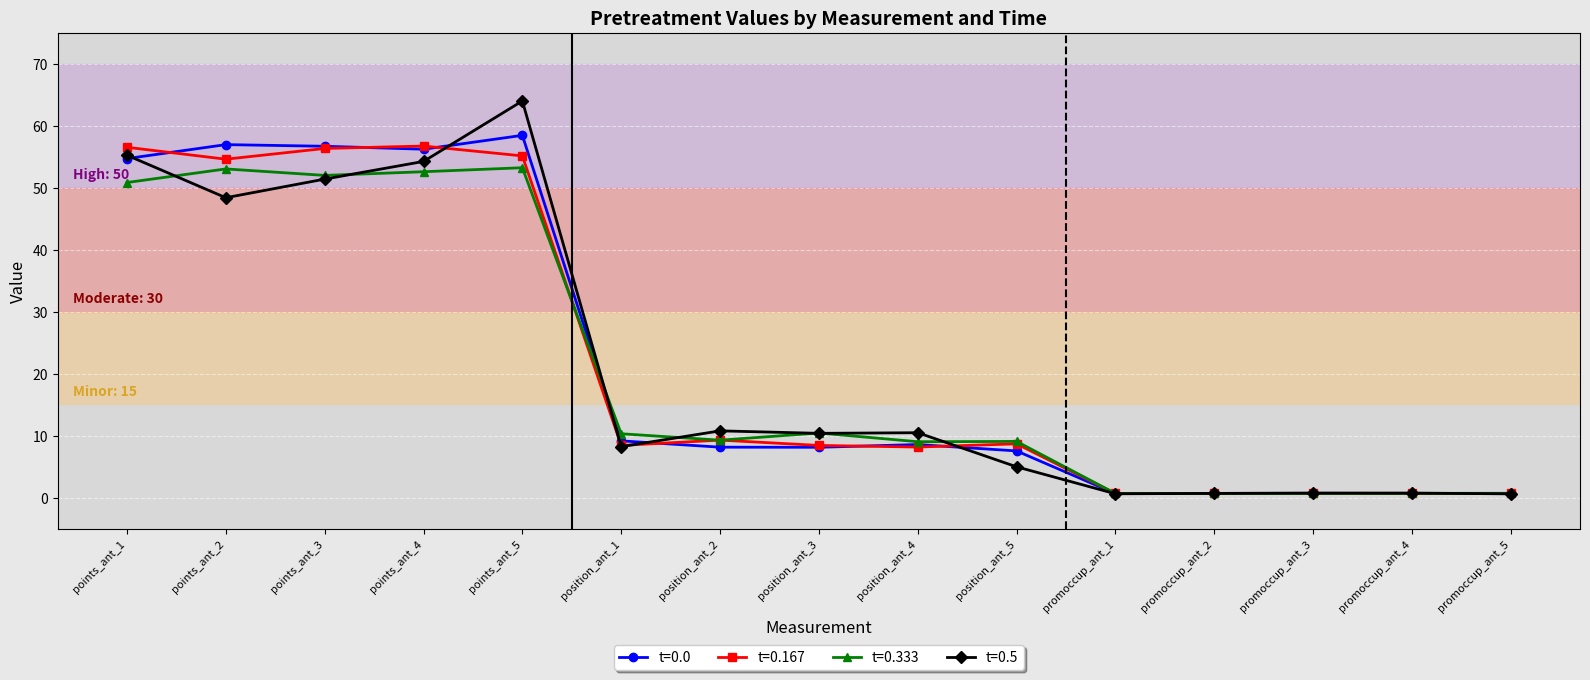

What is the lowest value of the t=0.0 series?

0.7